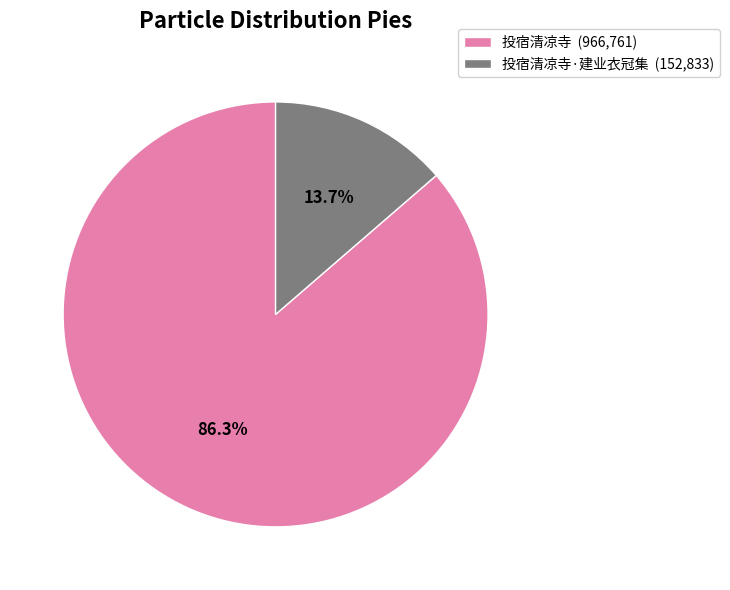

How much of the chart is everything except 投宿清凉寺·建业衣冠集 (152,833)?

86.3%